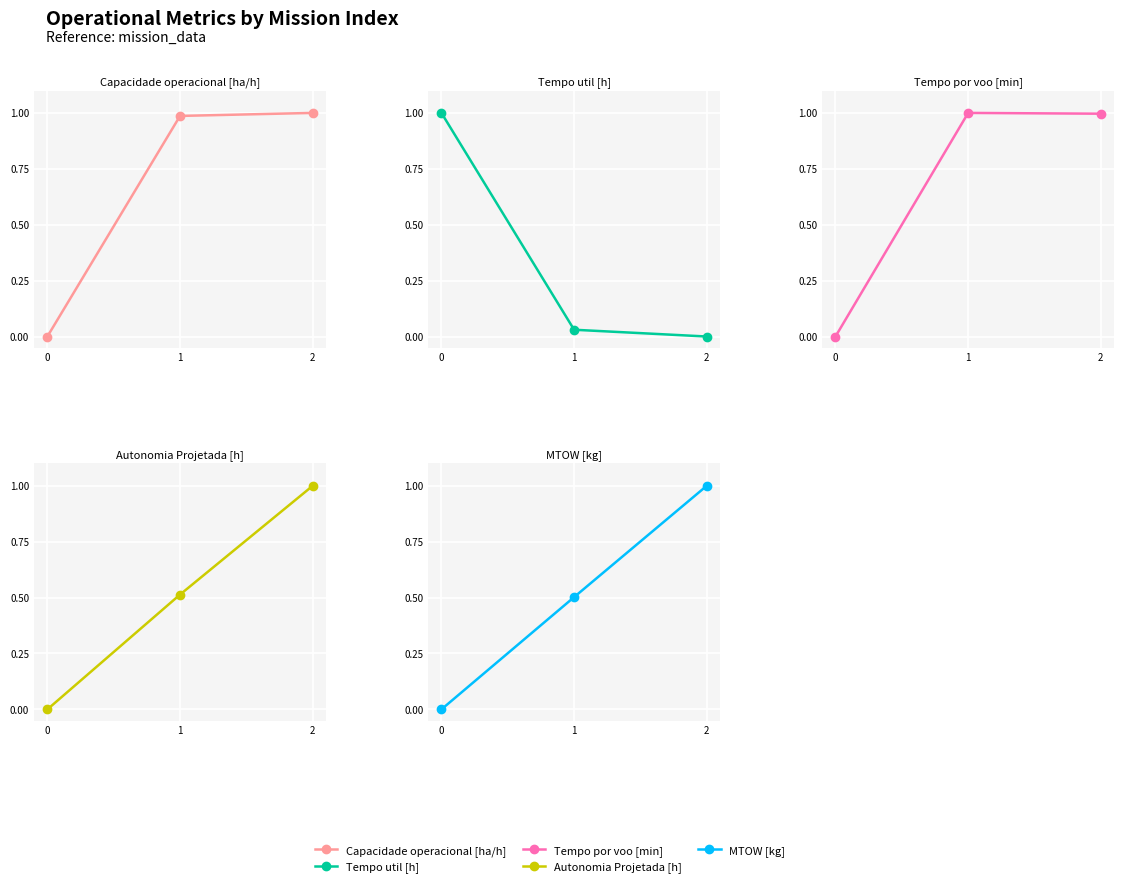

Reading right to left, extract all data points from this chart.

Capacidade operacional [ha/h]: 2=1.0	1=1.0	0=0.0
Tempo util [h]: 2=0.0	1=0.0	0=1.0
Tempo por voo [min]: 2=1.0	1=1.0	0=0.0
Autonomia Projetada [h]: 2=1.0	1=0.5	0=0.0
MTOW [kg]: 2=1.0	1=0.5	0=0.0